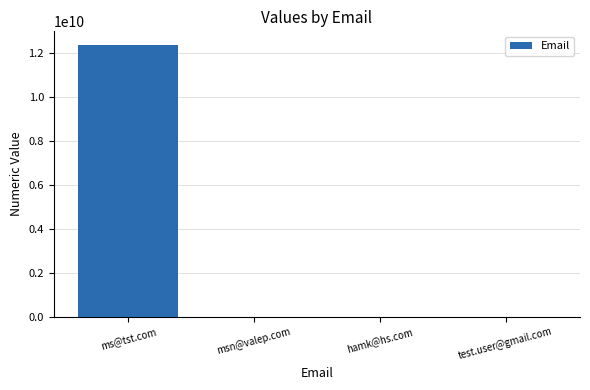

Reading left to right, what are all the values shown in this chart?

12345678910	1234567	1234567	1234567